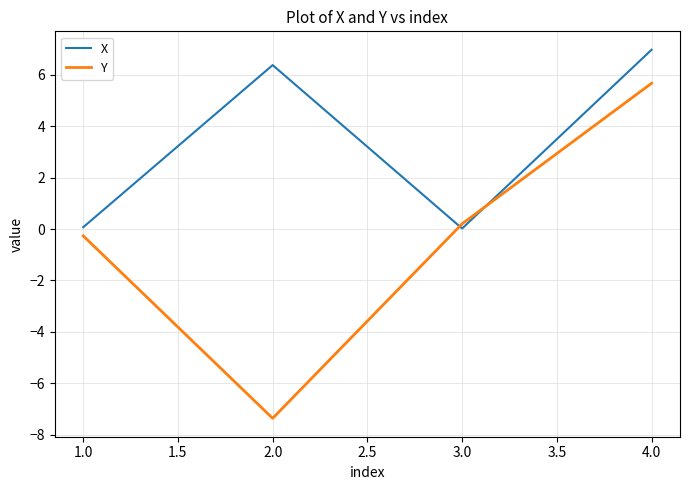

At how many categories does at least one series exceed 5?

2